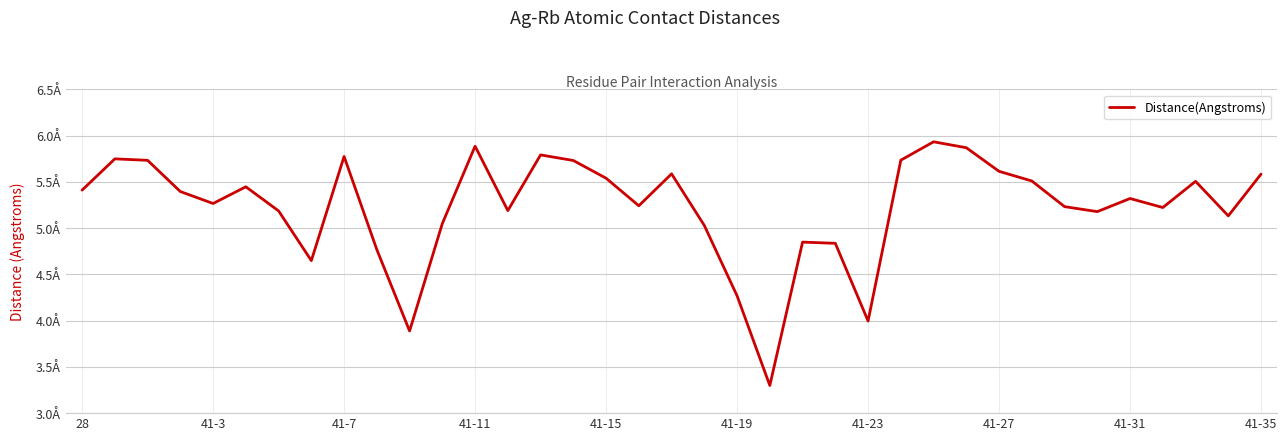

Does the chart have visible grid lines?

Yes